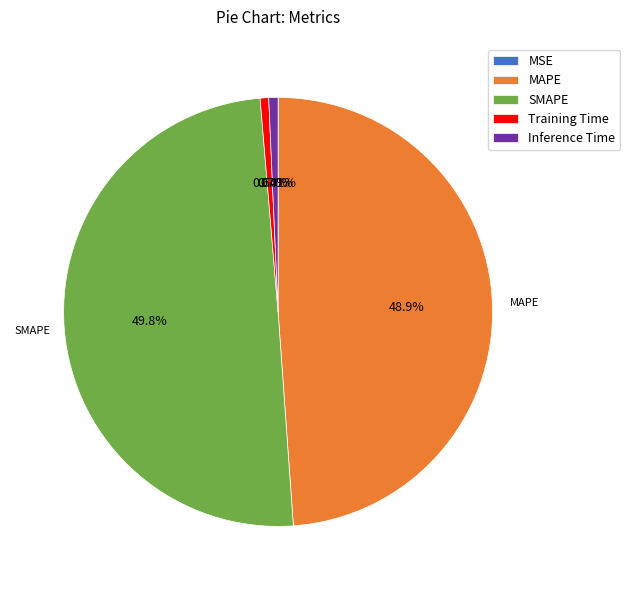

Which category has the biggest portion of the pie?

SMAPE